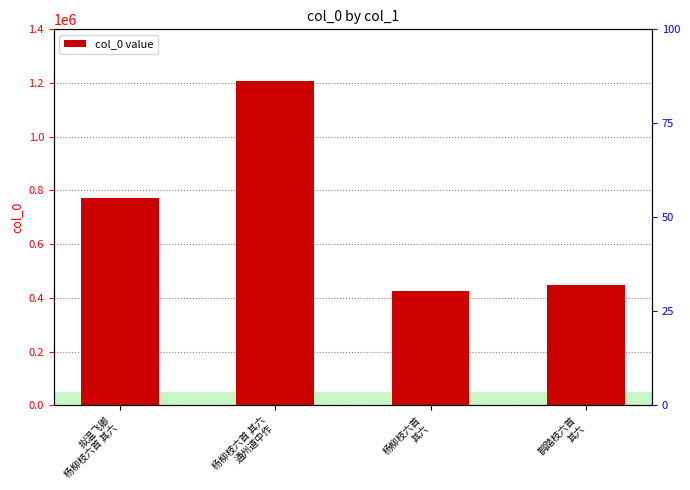

List the labels in order of value, smallest first.

杨柳枝六首
其六, 鹊踏枝六首
其六, 拟温飞卿
杨柳枝六首 其六, 杨柳枝六首 其六
通州道中作